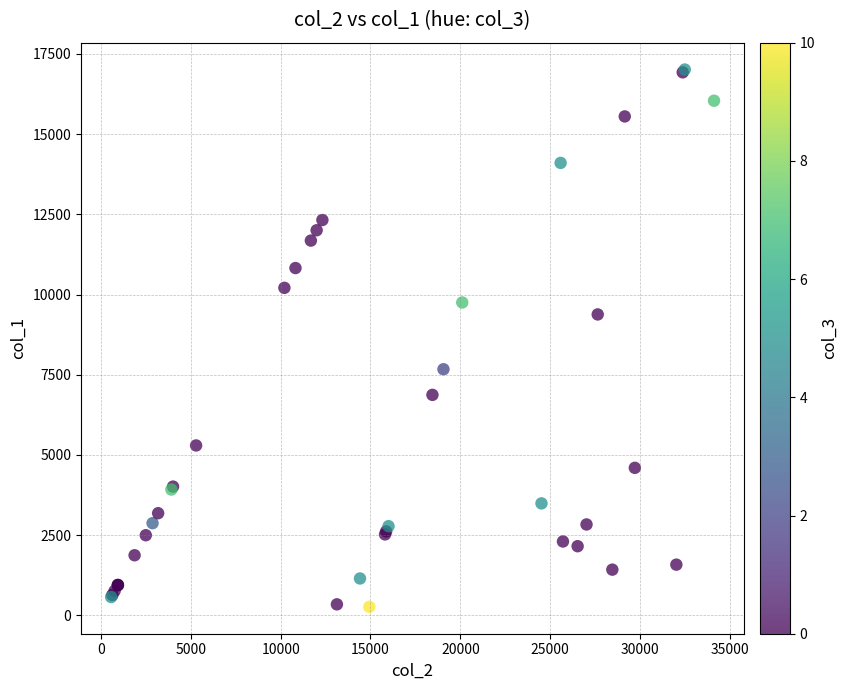

What Y value in the scatter plot is closest to 8639?

9380